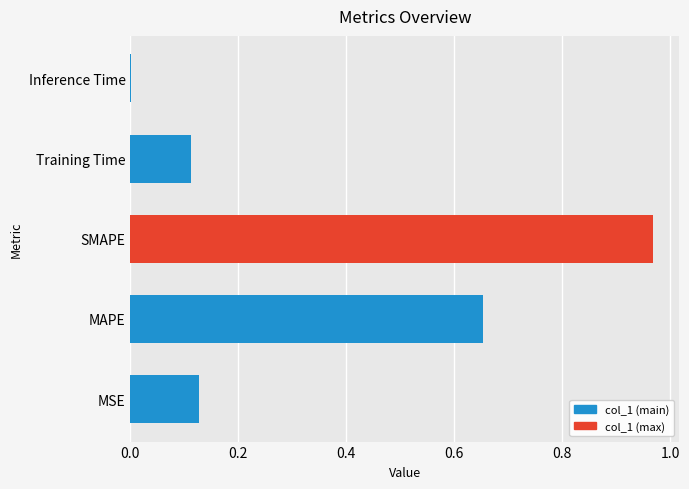

What is the sum of all values?

1.9